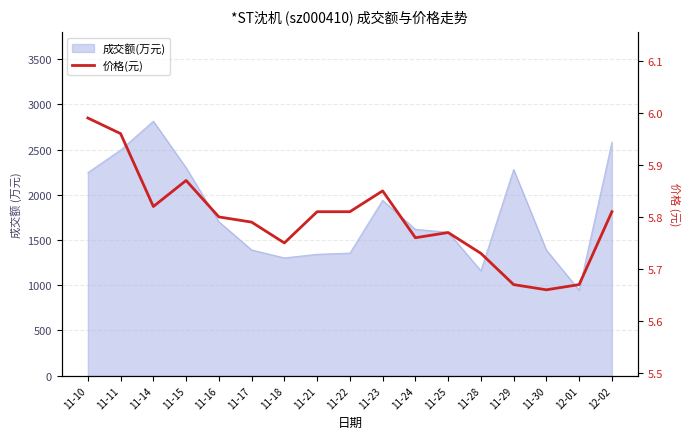

How many lines are shown in the chart?

1